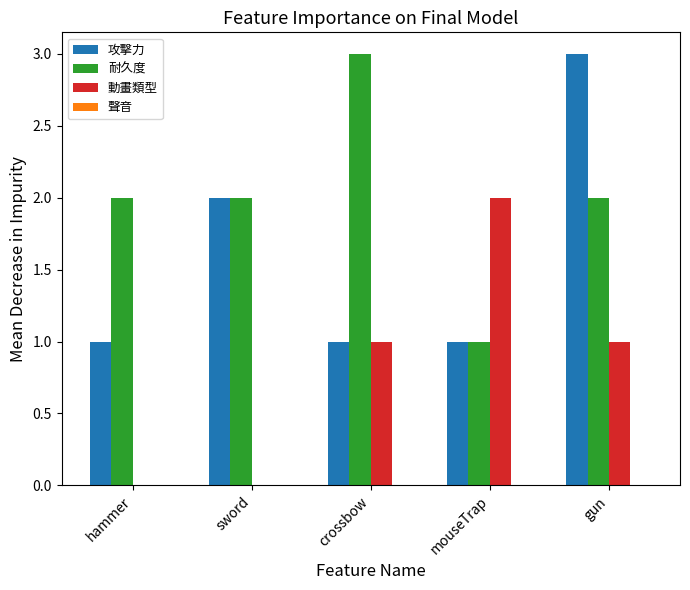

Which series has the largest total across all categories?

耐久度